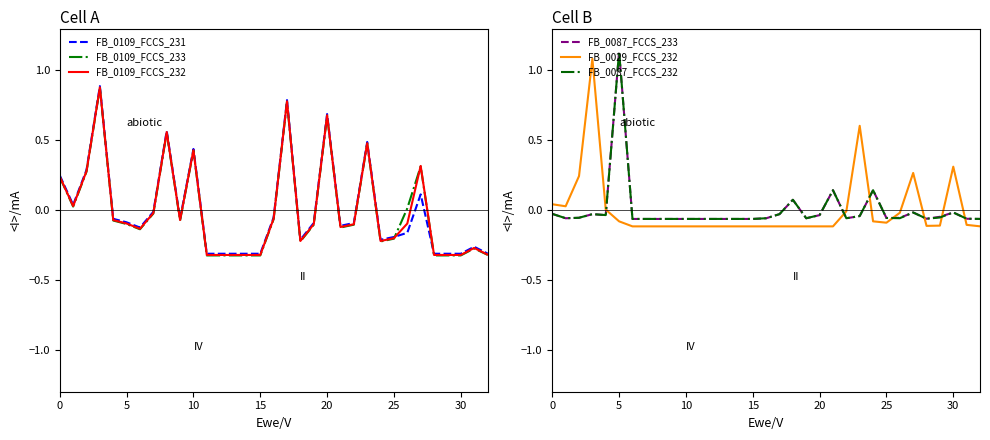

What is the highest value of the FB_0109_FCCS_231 series?

0.9